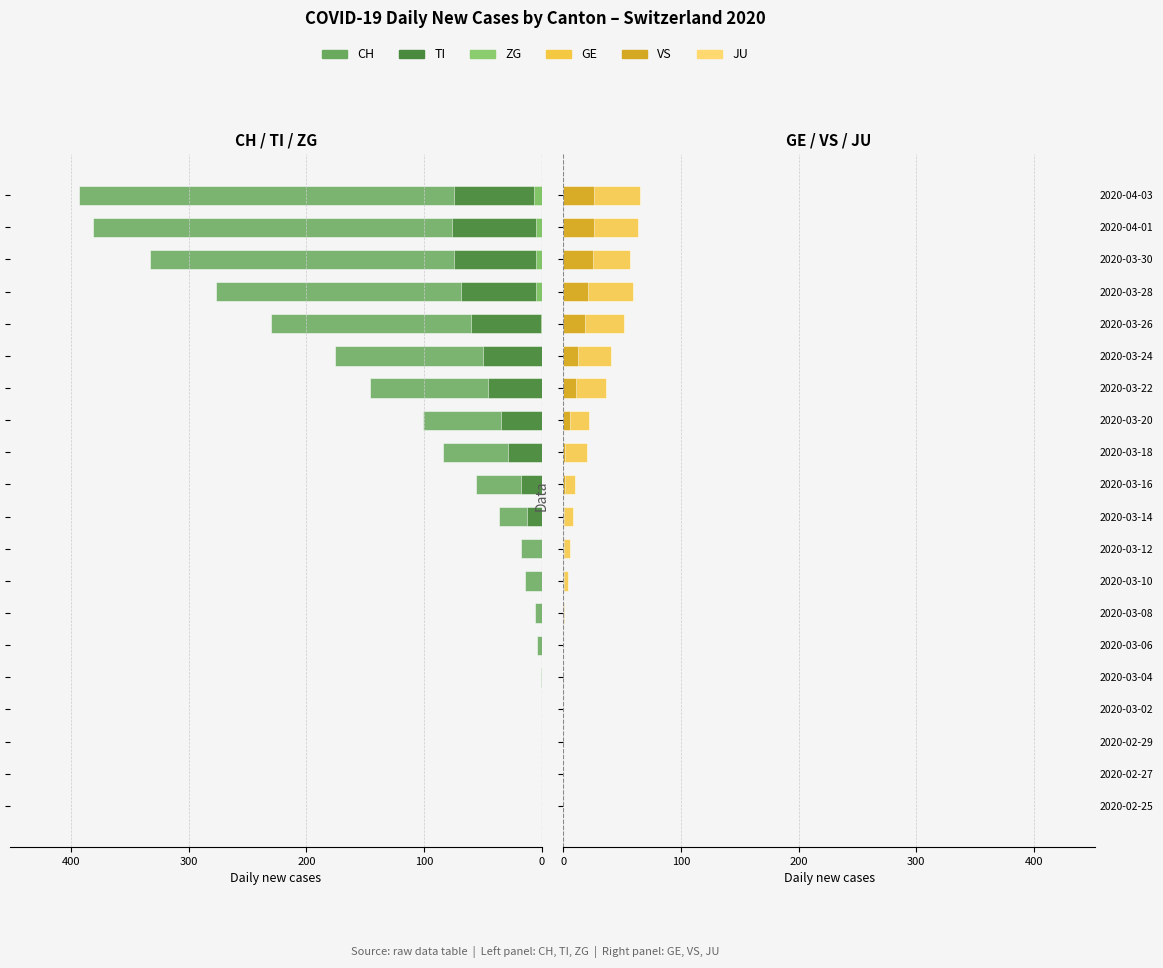

What are all the series names shown in the legend?

CH, TI, ZG, GE, VS, JU